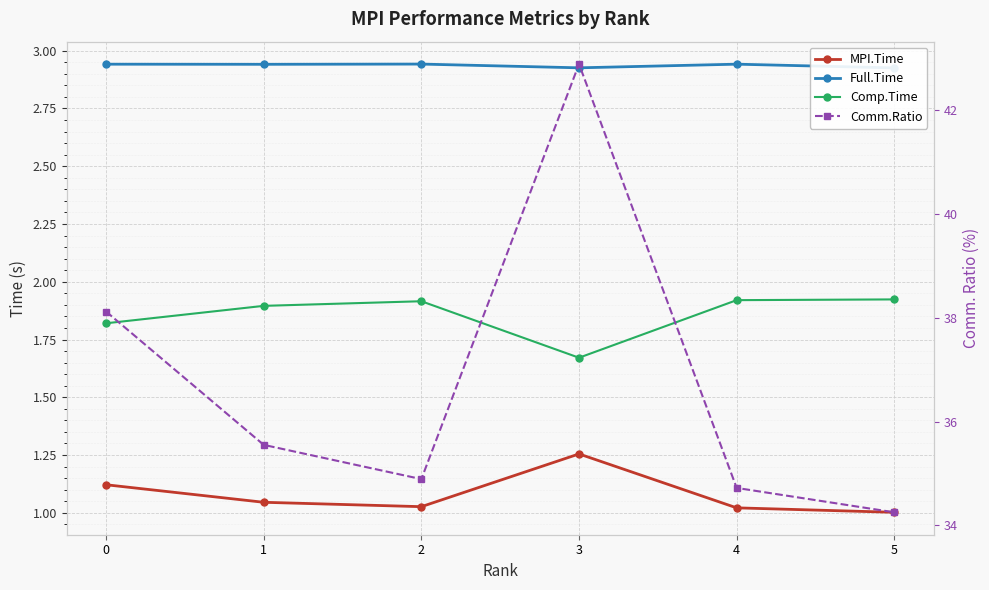

Between 3 and 0, which is larger?

3